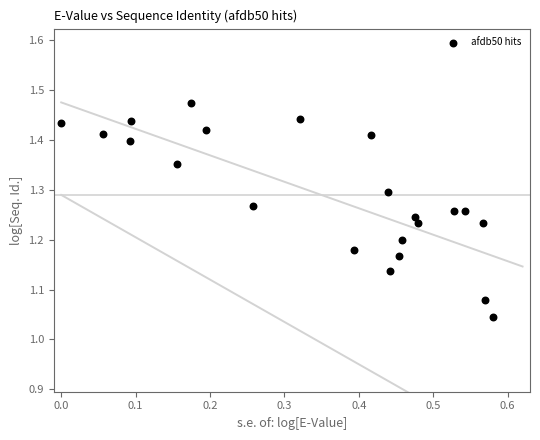

What is the range of Y values (max minus min)?

0.4